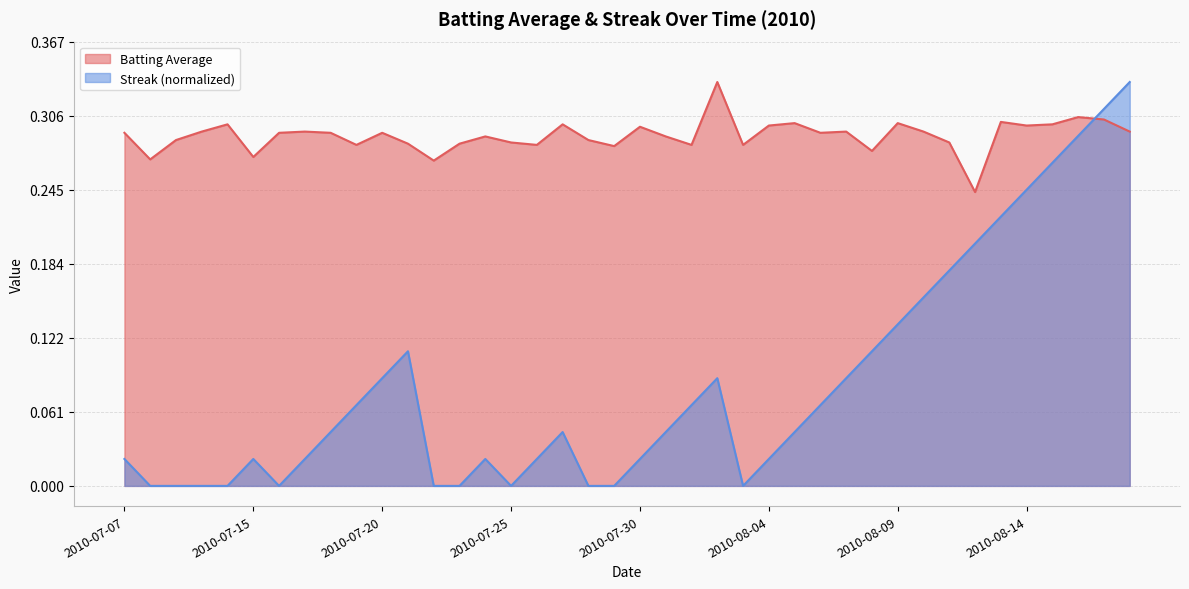

Reading left to right, transcribe all the data shown in this chart.

Batting Average: 2010-07-07=0.3	2010-07-08=0.3	2010-07-09=0.3	2010-07-10=0.3	2010-07-11=0.3	2010-07-15=0.3	2010-07-16=0.3	2010-07-17=0.3	2010-07-18=0.3	2010-07-19=0.3	2010-07-20=0.3	2010-07-21=0.3	2010-07-22=0.3	2010-07-23=0.3	2010-07-24=0.3	2010-07-25=0.3	2010-07-26=0.3	2010-07-27=0.3	2010-07-28=0.3	2010-07-29=0.3	2010-07-30=0.3	2010-07-31=0.3	2010-08-01=0.3	2010-08-02=0.3	2010-08-03=0.3	2010-08-04=0.3	2010-08-05=0.3	2010-08-06=0.3	2010-08-07=0.3	2010-08-08=0.3	2010-08-09=0.3	2010-08-10=0.3	2010-08-11=0.3	2010-08-12=0.2	2010-08-13=0.3	2010-08-14=0.3	2010-08-15=0.3	2010-08-16=0.3	2010-08-17=0.3	2010-08-18=0.3
Streak: 2010-07-07=0.0	2010-07-08=0.0	2010-07-09=0.0	2010-07-10=0.0	2010-07-11=0.0	2010-07-15=0.0	2010-07-16=0.0	2010-07-17=0.0	2010-07-18=0.0	2010-07-19=0.1	2010-07-20=0.1	2010-07-21=0.1	2010-07-22=0.0	2010-07-23=0.0	2010-07-24=0.0	2010-07-25=0.0	2010-07-26=0.0	2010-07-27=0.0	2010-07-28=0.0	2010-07-29=0.0	2010-07-30=0.0	2010-07-31=0.0	2010-08-01=0.1	2010-08-02=0.1	2010-08-03=0.0	2010-08-04=0.0	2010-08-05=0.0	2010-08-06=0.1	2010-08-07=0.1	2010-08-08=0.1	2010-08-09=0.1	2010-08-10=0.2	2010-08-11=0.2	2010-08-12=0.2	2010-08-13=0.2	2010-08-14=0.2	2010-08-15=0.3	2010-08-16=0.3	2010-08-17=0.3	2010-08-18=0.3